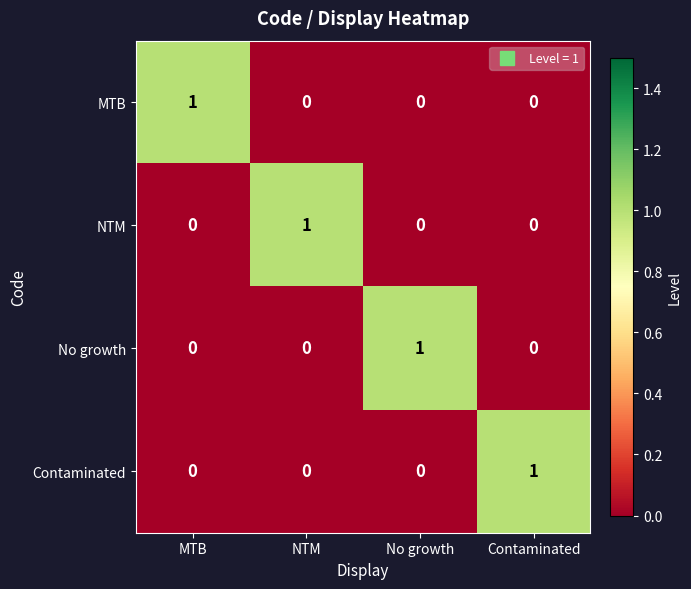

How many NTM values are between 0 and 1?

4